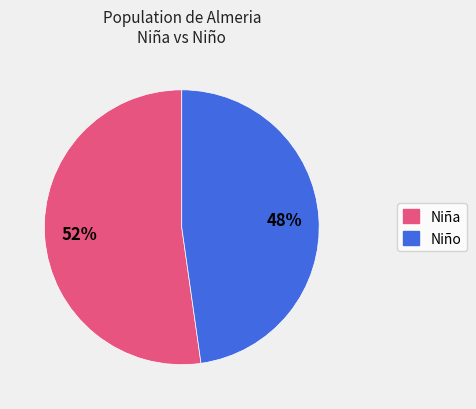

To the nearest percent, what is the difference between the largest and smallest slice percentages?

4%